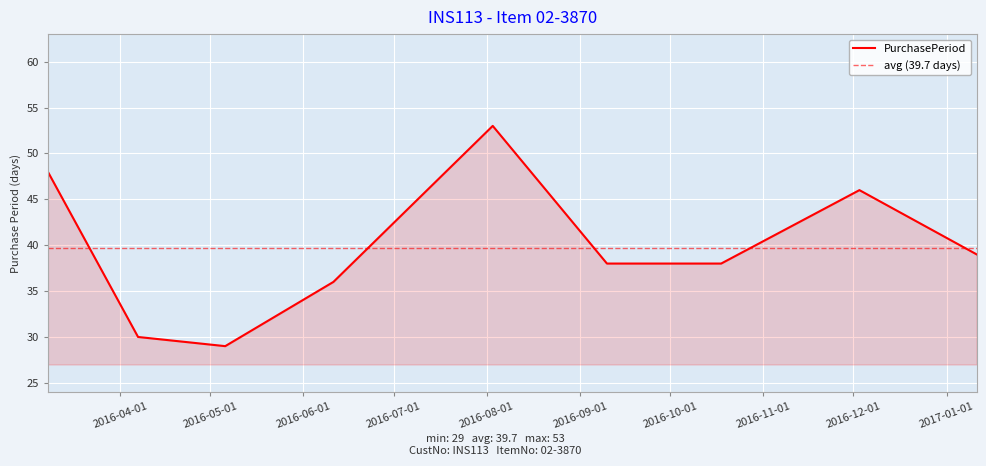

Which has a higher value, 2016-04-07 or 2016-03-08?

2016-03-08